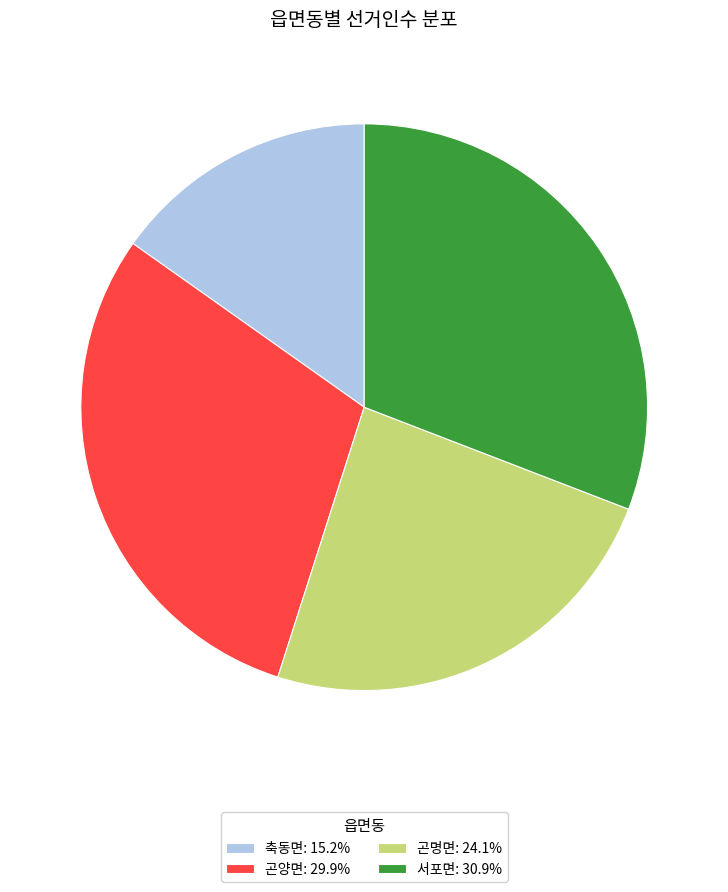

Count the number of slices in the pie.

4